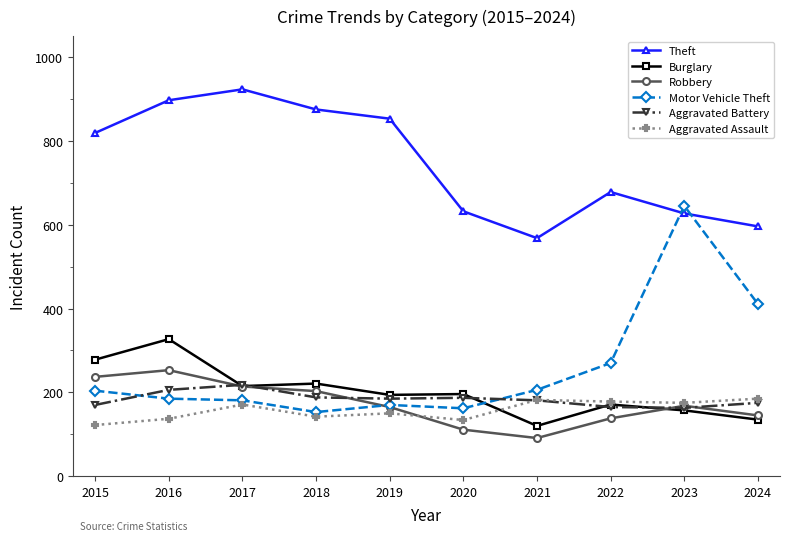

What is the total value across all series at 2022?

1600